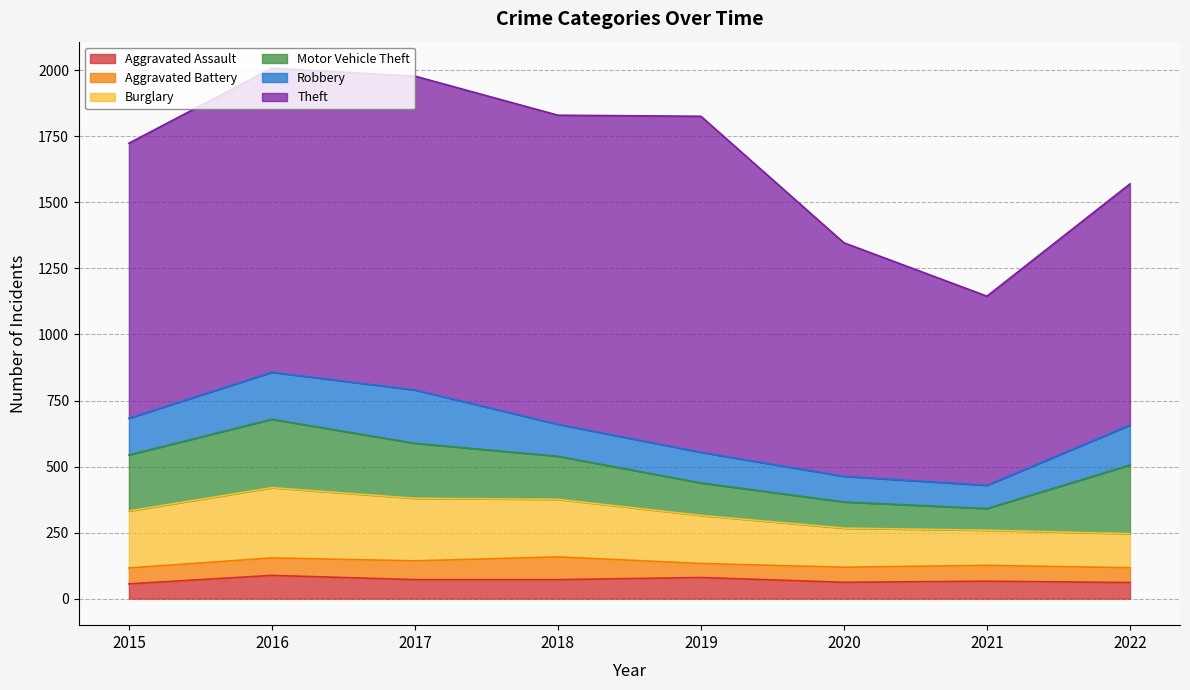

What is the difference between the second highest and minimum values in the Motor Vehicle Theft series?

177